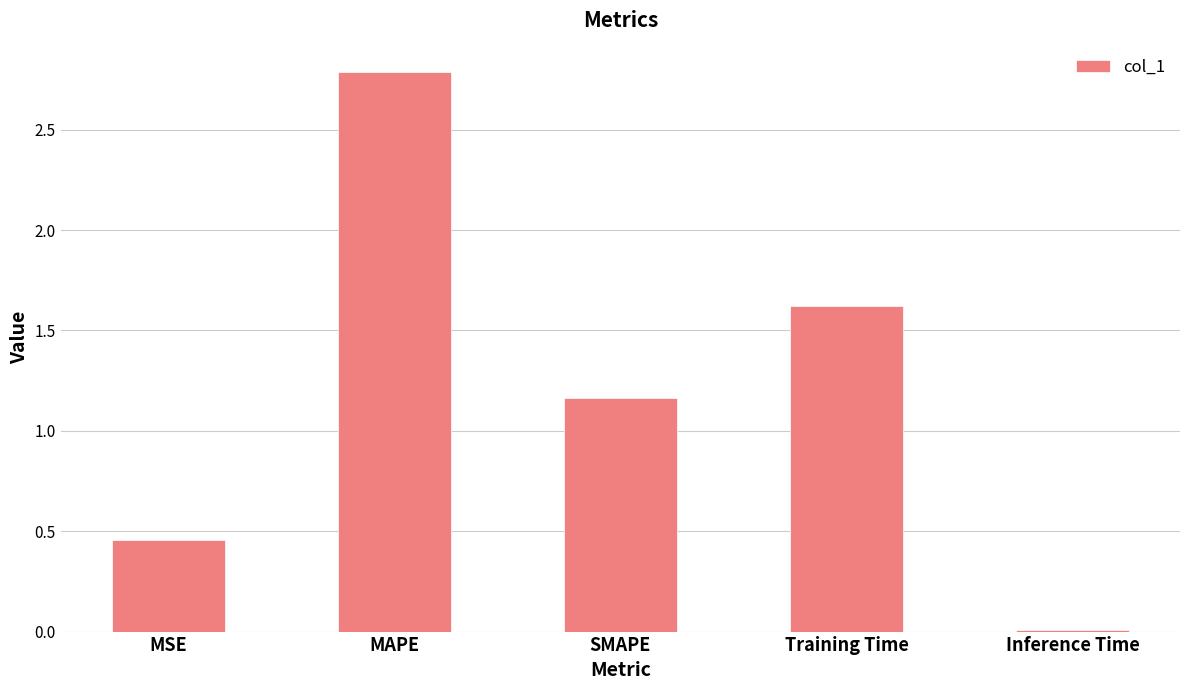

What is the sum of the values at Training Time and MAPE?

4.4